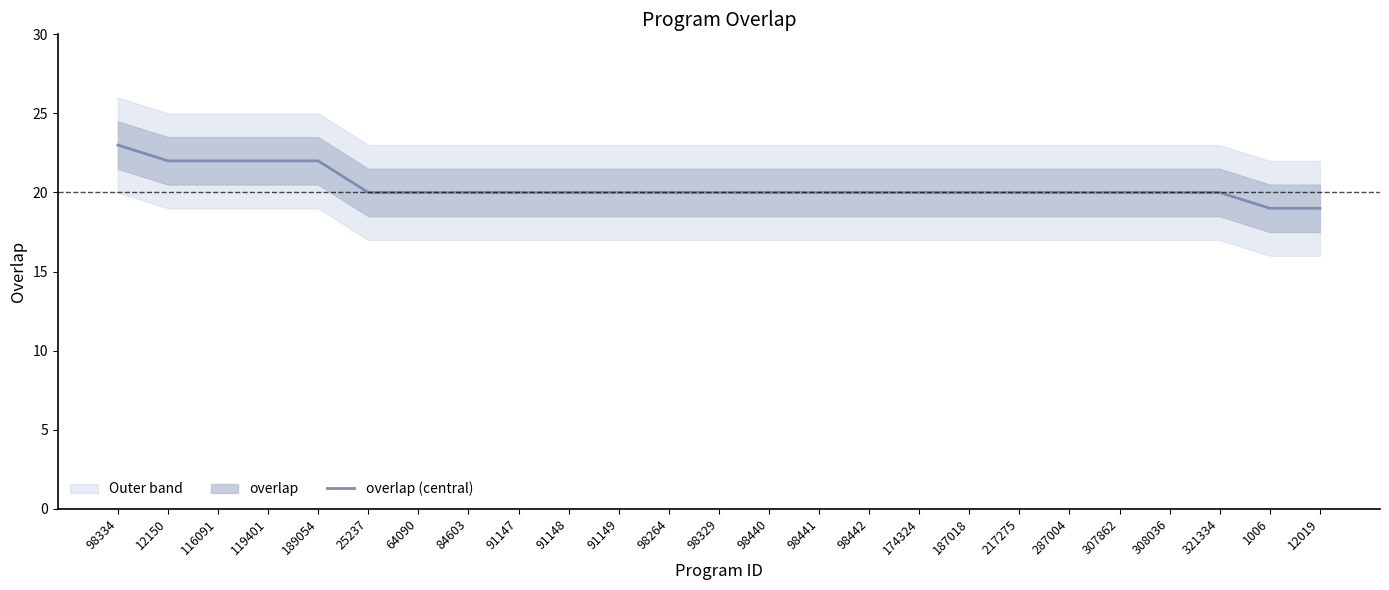

Reading right to left, what are all the values shown in this chart?

12019=19	1006=19	321334=20	308036=20	307862=20	287004=20	217275=20	187018=20	174324=20	98442=20	98441=20	98440=20	98329=20	98264=20	91149=20	91148=20	91147=20	84603=20	64090=20	25237=20	189054=22	119401=22	116091=22	12150=22	98334=23